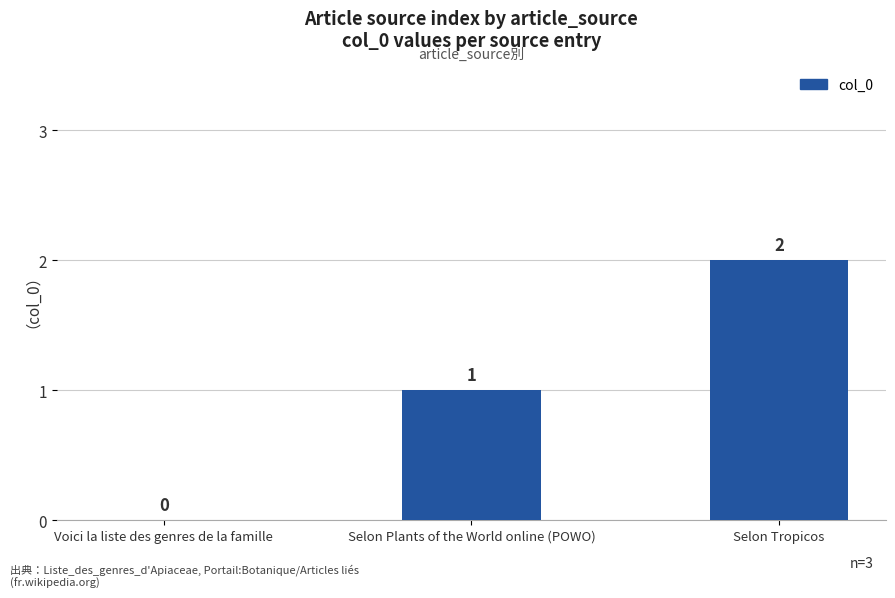

What is the change in value from Selon Plants of the World online (POWO) to Selon Tropicos?

+1